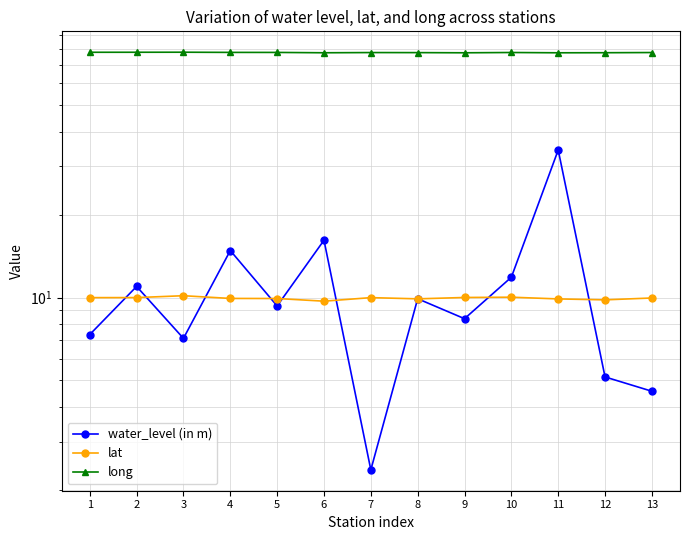

Reading left to right, list all the values displayed in this chart.

water_level (in m): 7.3	11.0	7.1	14.8	9.3	16.1	2.4	9.9	8.4	11.8	34.3	5.2	4.6
lat: 10.0	10.0	10.2	9.9	9.9	9.7	10.0	9.9	10.0	10.0	9.9	9.8	10.0
long: 77.6	77.6	77.7	77.5	77.5	77.3	77.4	77.4	77.3	77.5	77.3	77.3	77.5